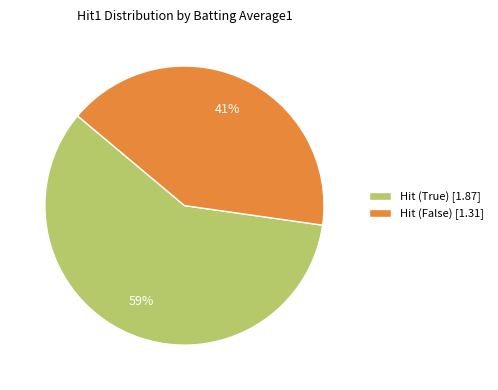

Count the number of slices in the pie.

2